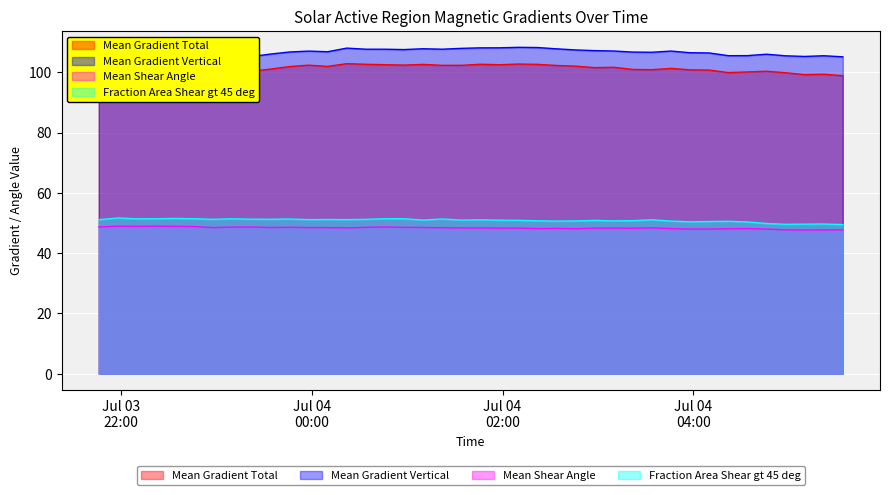

True or false: Fraction Area Shear gt 45 deg and Mean Gradient Vertical intersect in this chart.

False